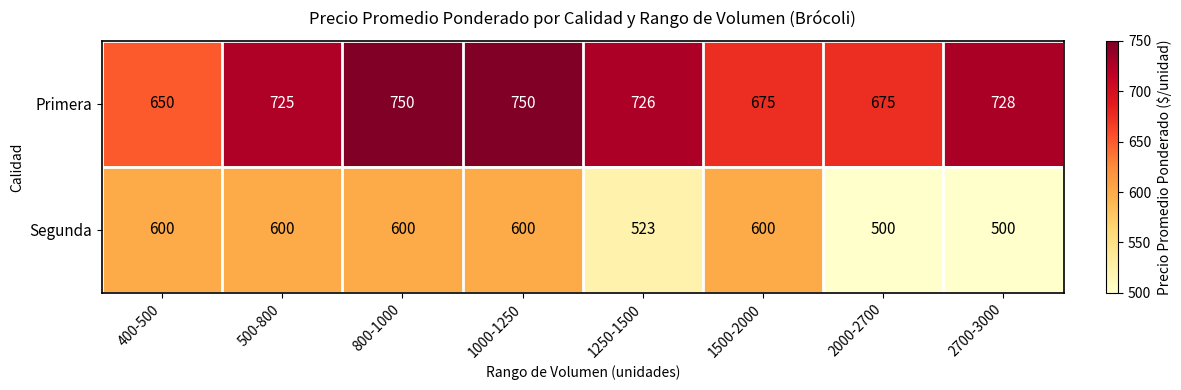

How many distinct data groups are displayed?

2